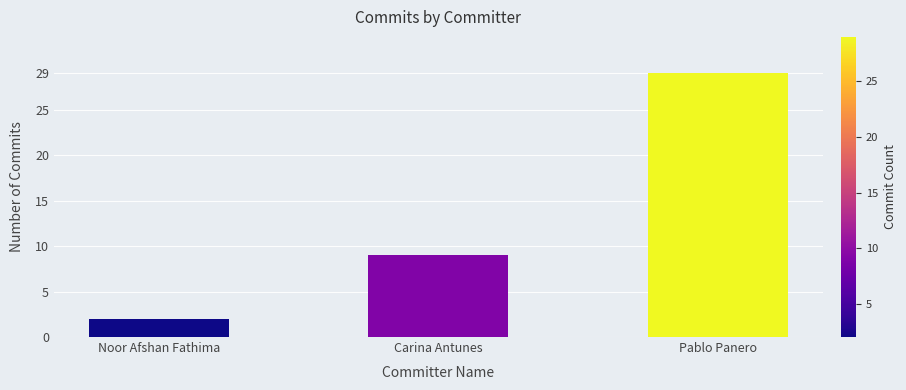

What is the label of the 3rd bar from the left?

Pablo Panero